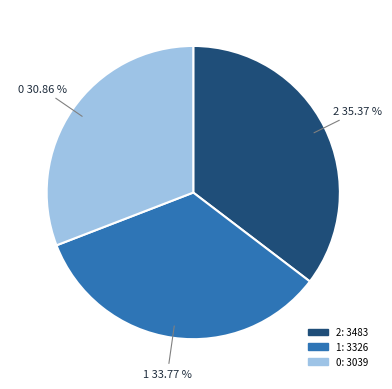

Which has a higher value, 1 or 2?

2